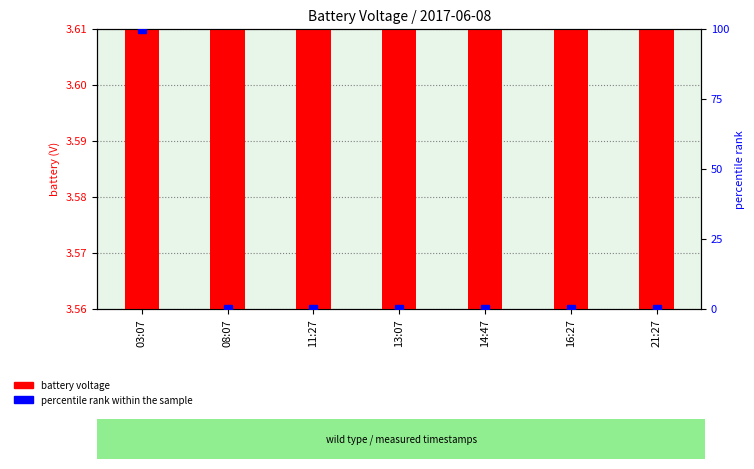

Is the value of battery voltage at 11:27 greater than the value of percentile rank within the sample at 21:27?

Yes